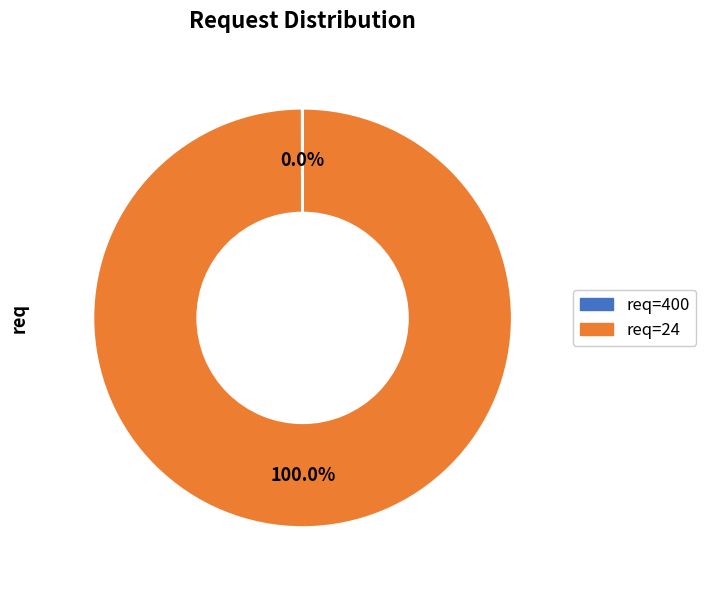

To the nearest percent, what is the difference between the largest and smallest slice percentages?

100%